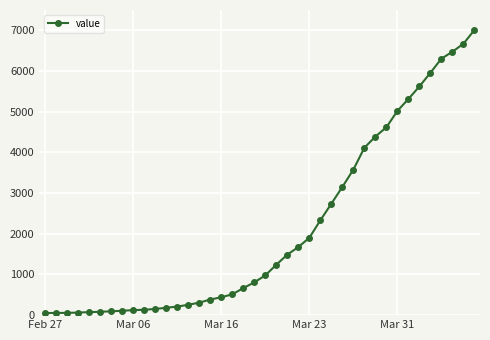

What is the sum of all values?

85336